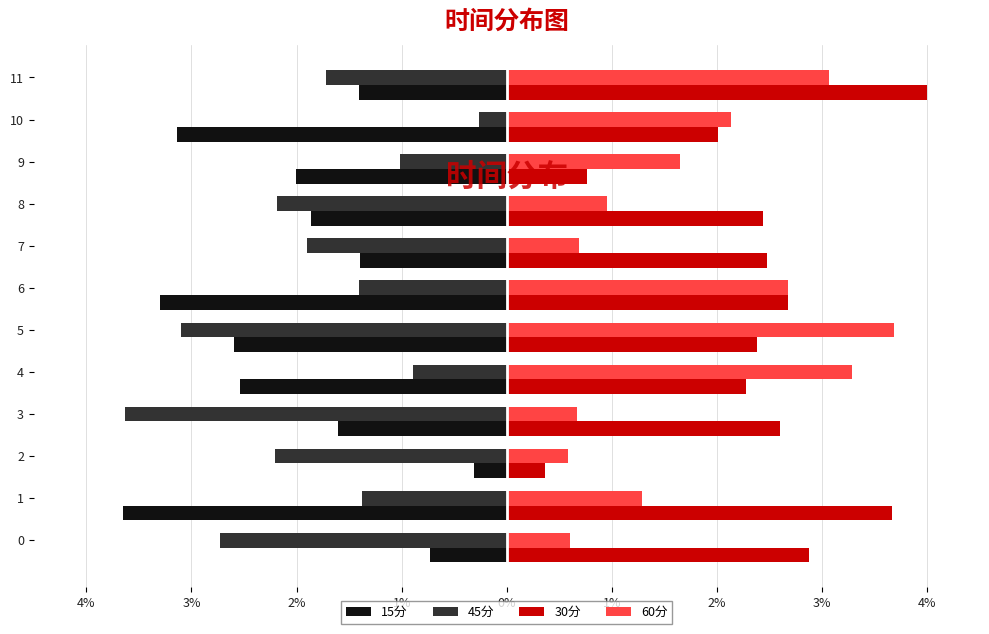

What are all the series names shown in the legend?

15分, 45分, 30分, 60分